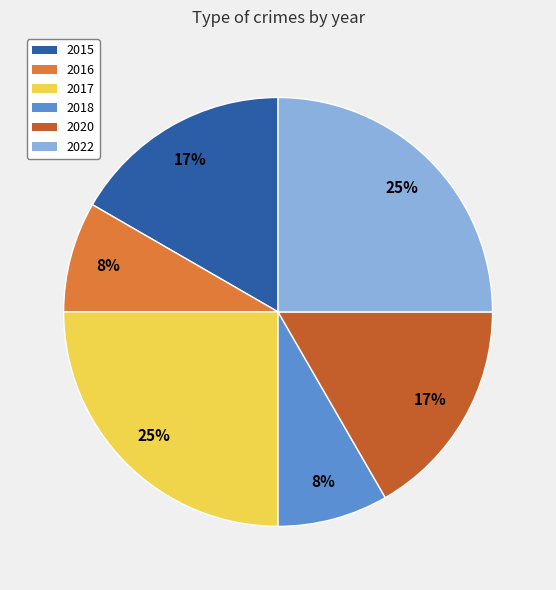

Count the number of slices in the pie.

6